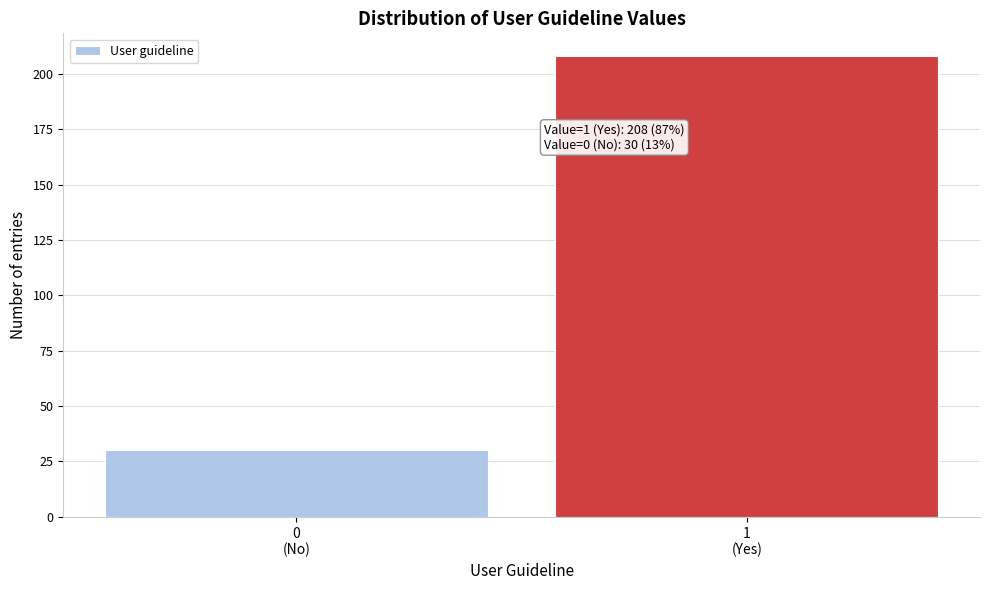

Reading right to left, list all the values displayed in this chart.

208	30